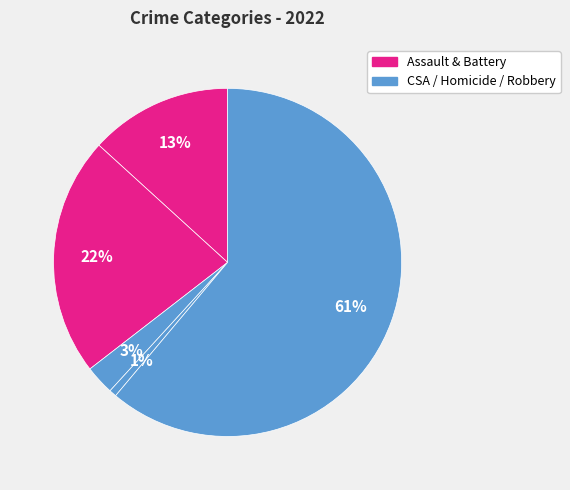

How many segments does this pie chart have?

5